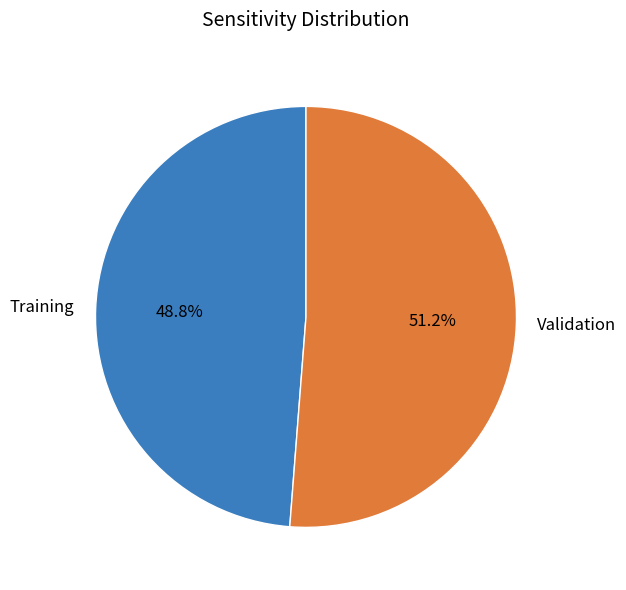

Rank the categories by value from lowest to highest.

Training, Validation